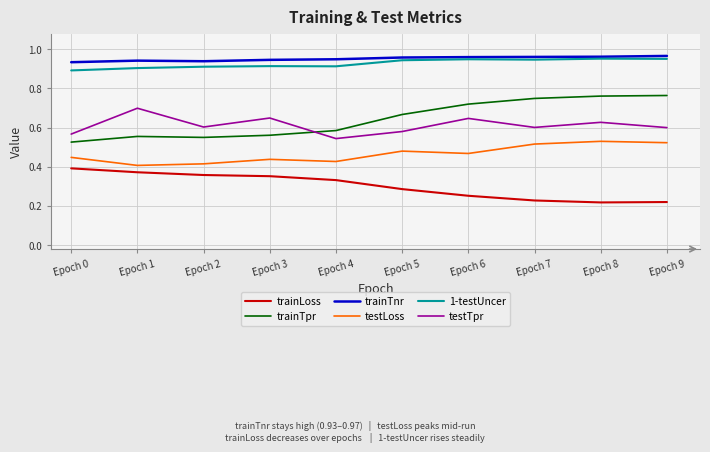

How many interior local valleys does the testTpr series have?

3